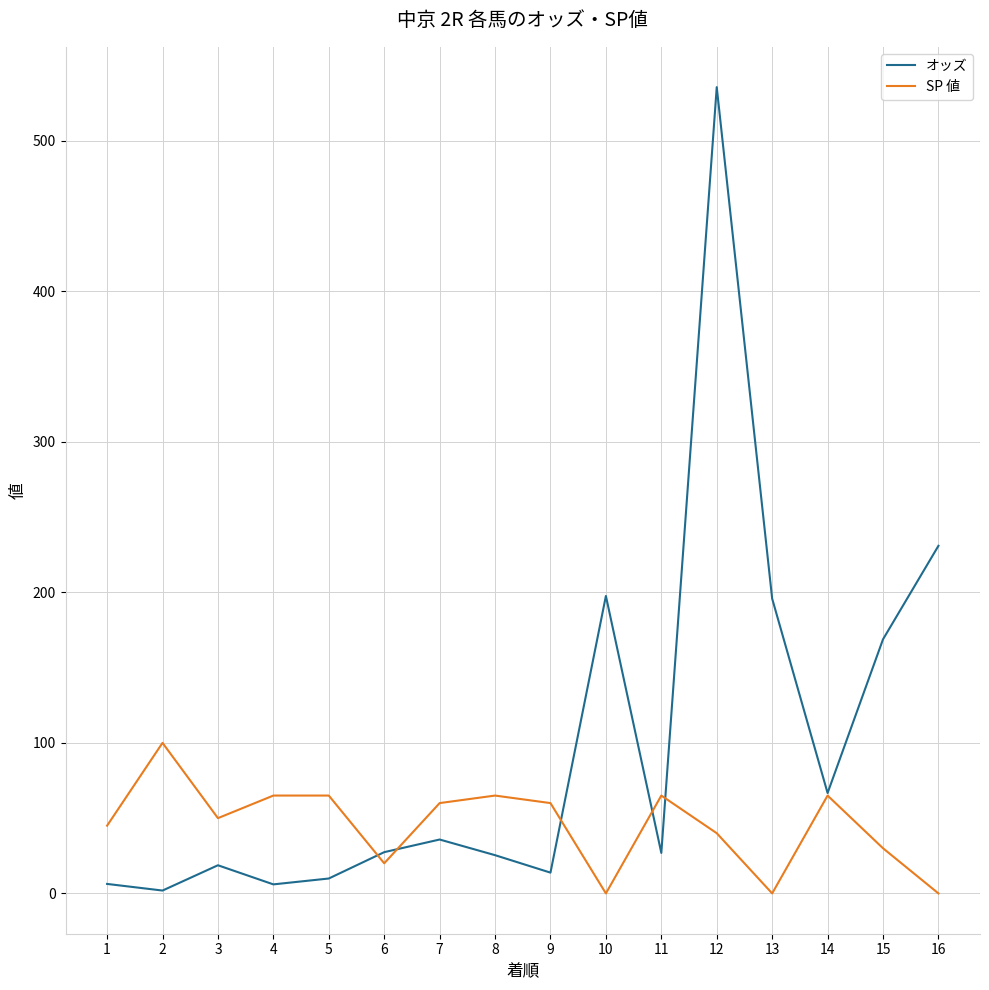

Which series has the largest total across all categories?

オッズ